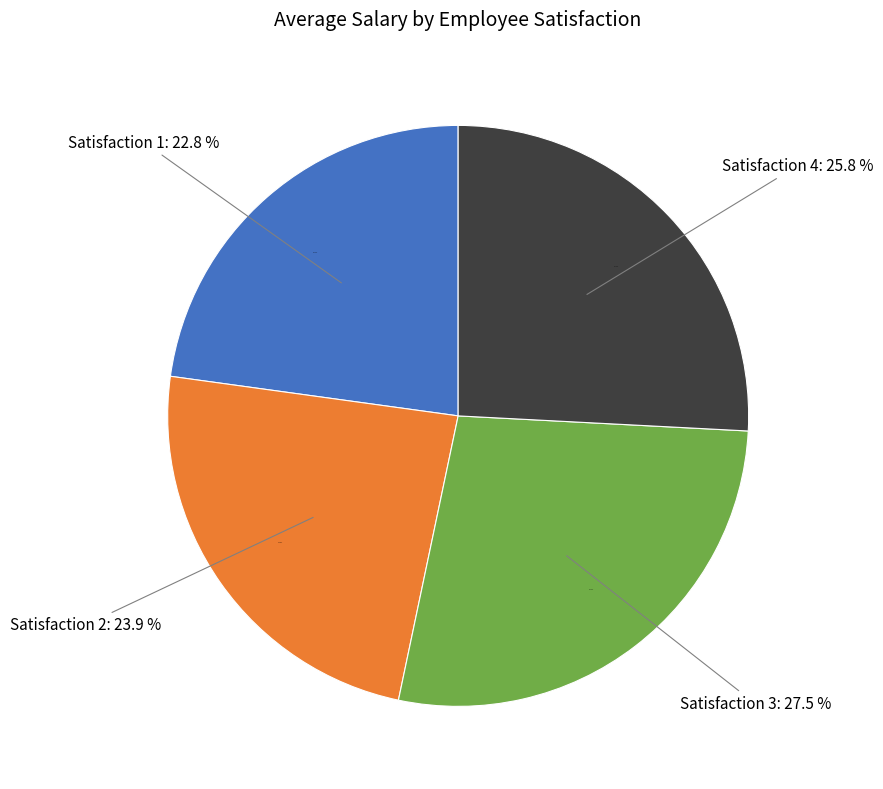

Which slice is the smallest?

1